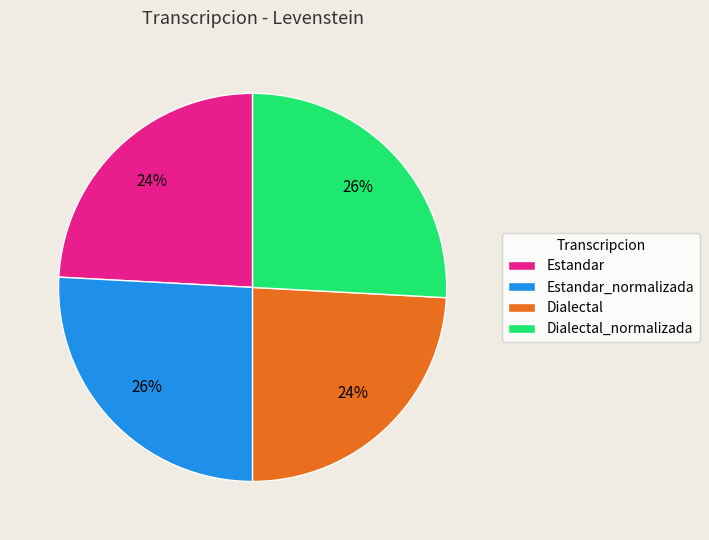

Is there a majority slice in this chart?

No